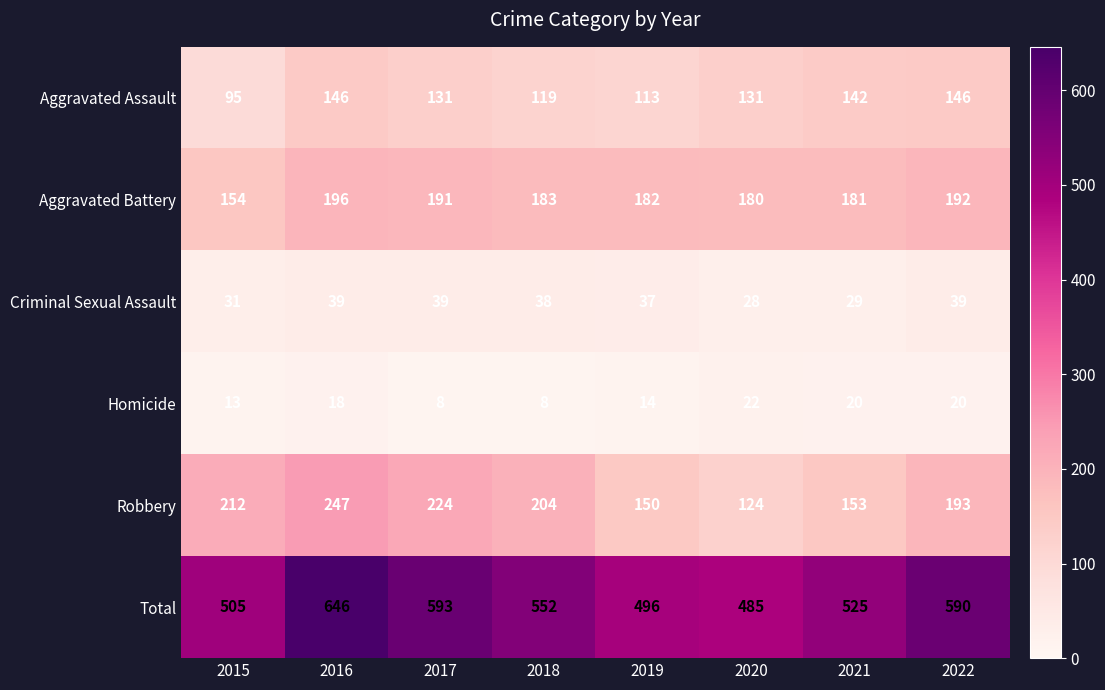

The Homicide series shows 20 at 2021. True or false?

True